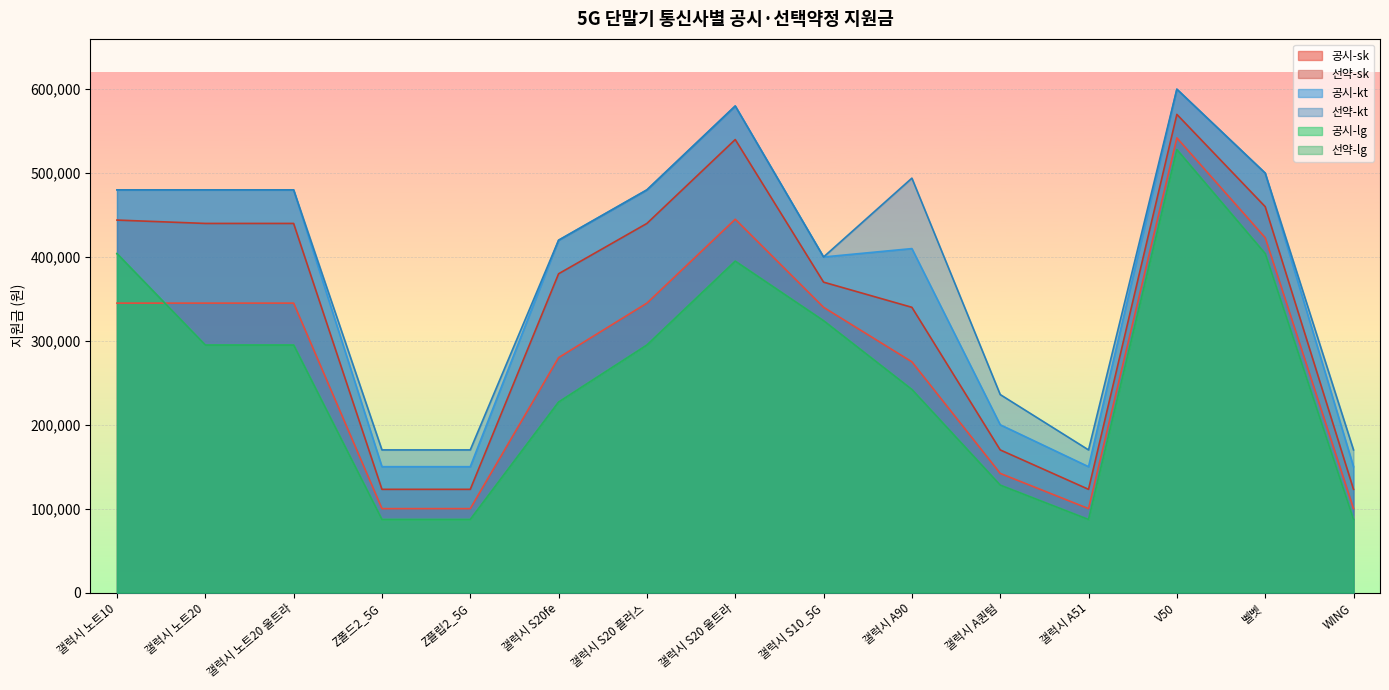

What is the spread (max minus min) of values at Z폴드2_5G?

83000